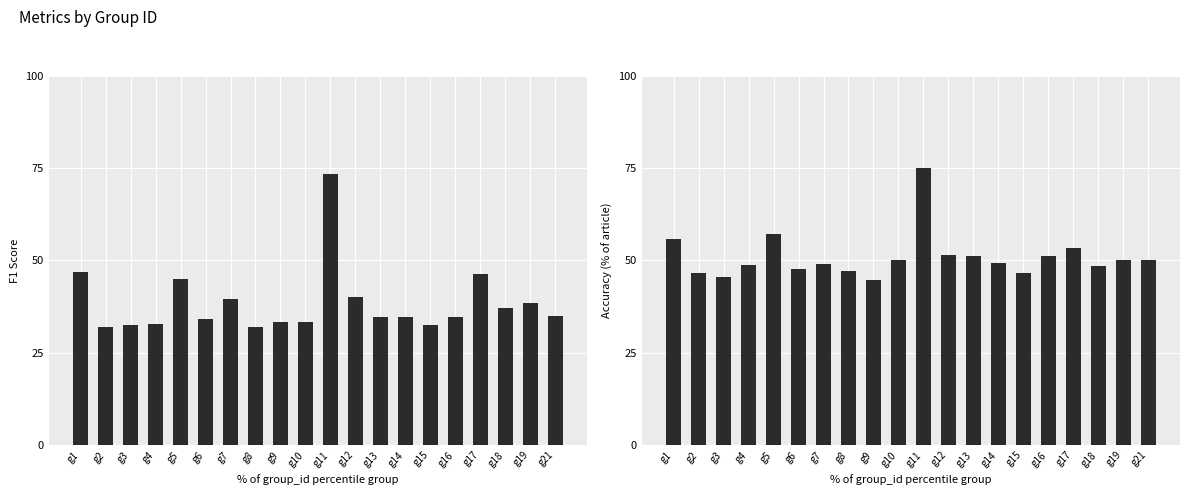

Which category has the highest value in the f1 series?

g11